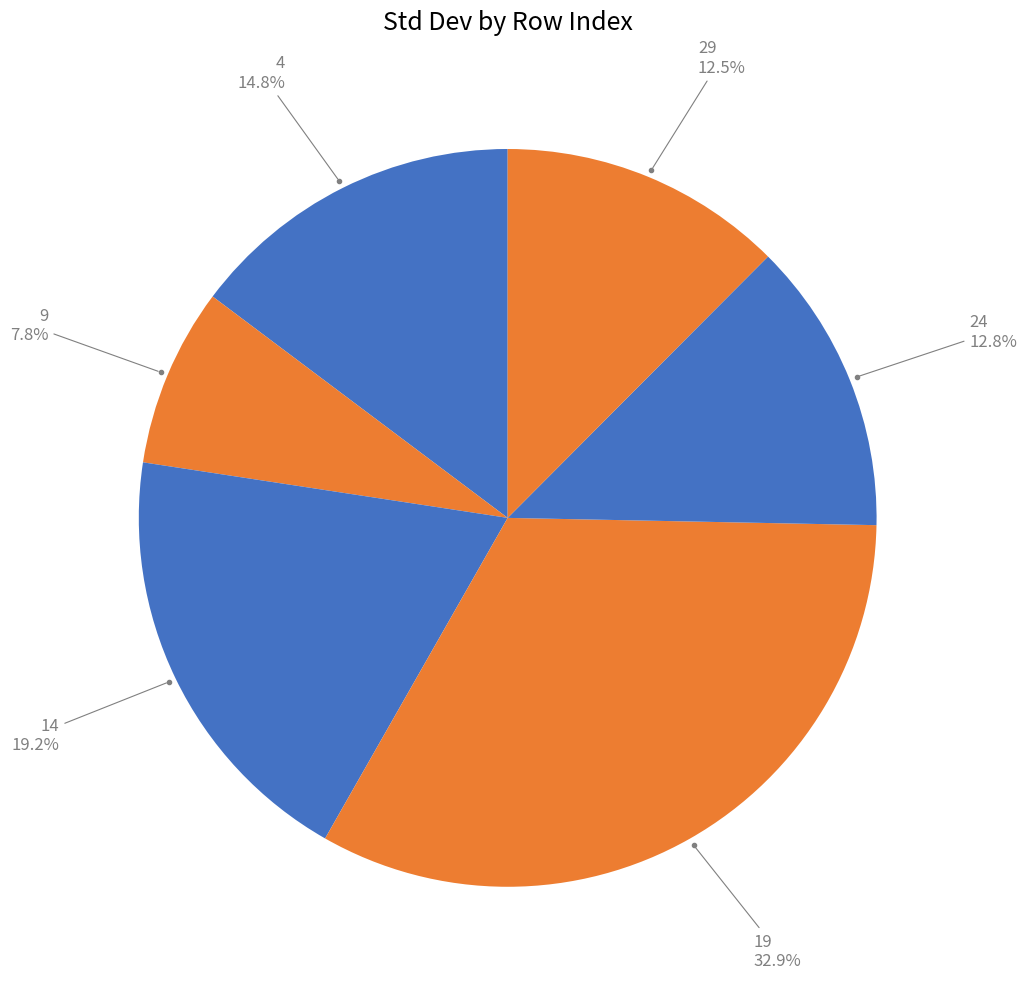

Count the number of slices in the pie.

6